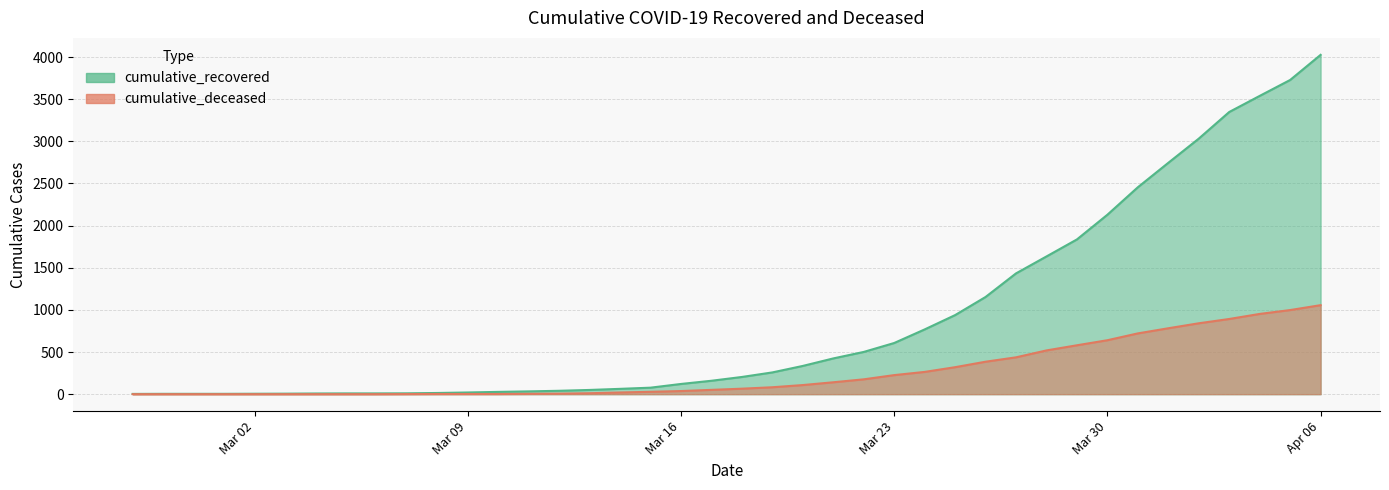

True or false: cumulative_recovered and cumulative_deceased intersect in this chart.

False